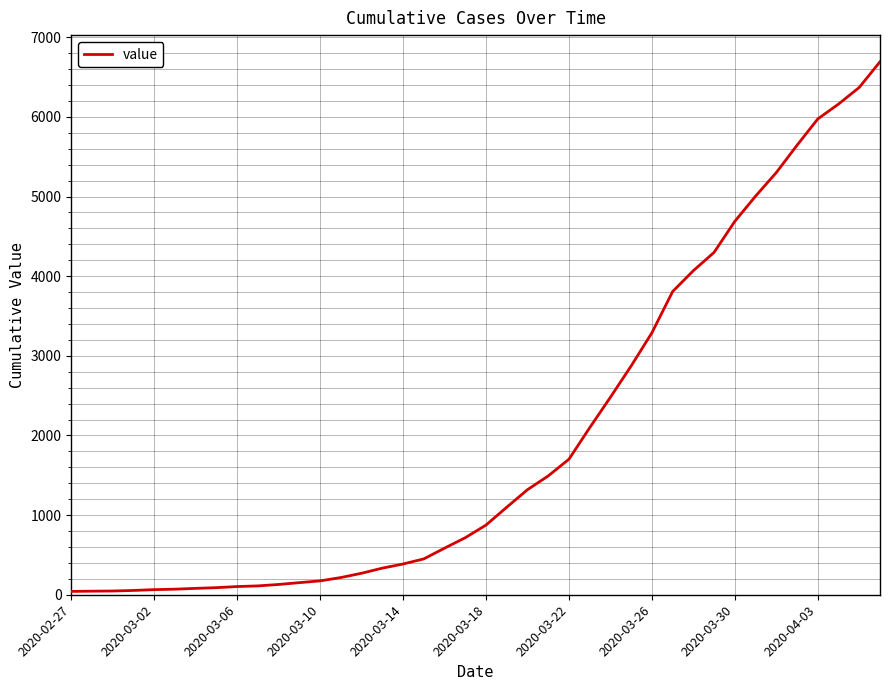

What is the difference between the maximum and minimum values?

6650